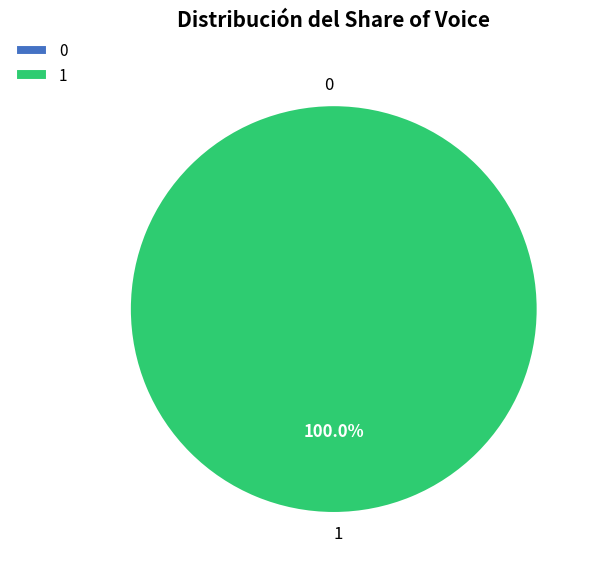

Which category accounts for the majority?

1